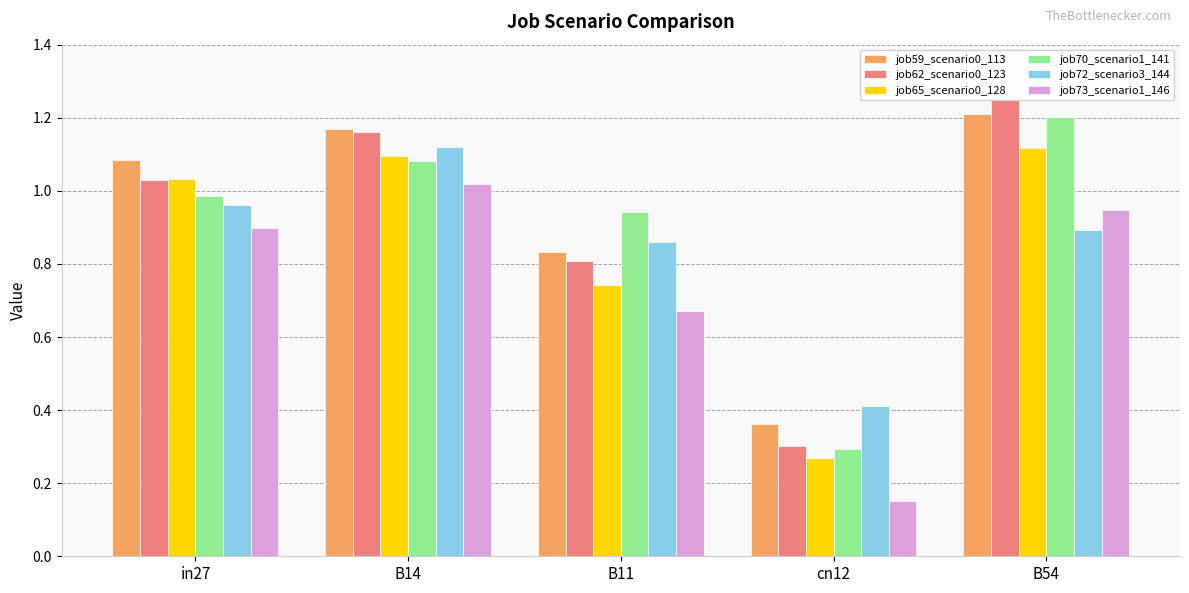

What is the greatest value displayed?

1.2